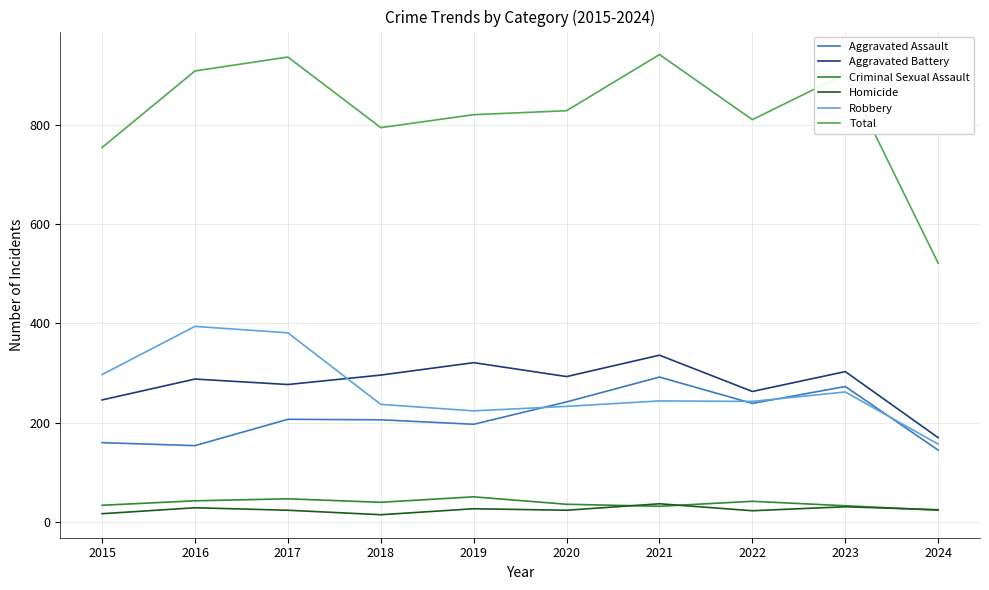

At how many categories does at least one series exceed 415?

10